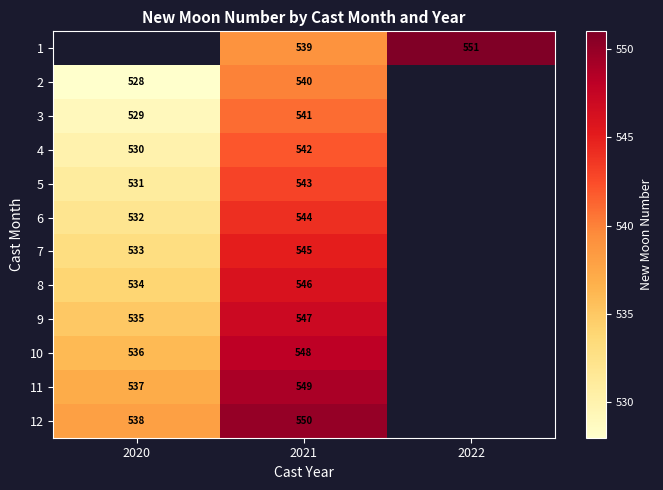

The value of 2 at 2020 is 905. True or false?

False